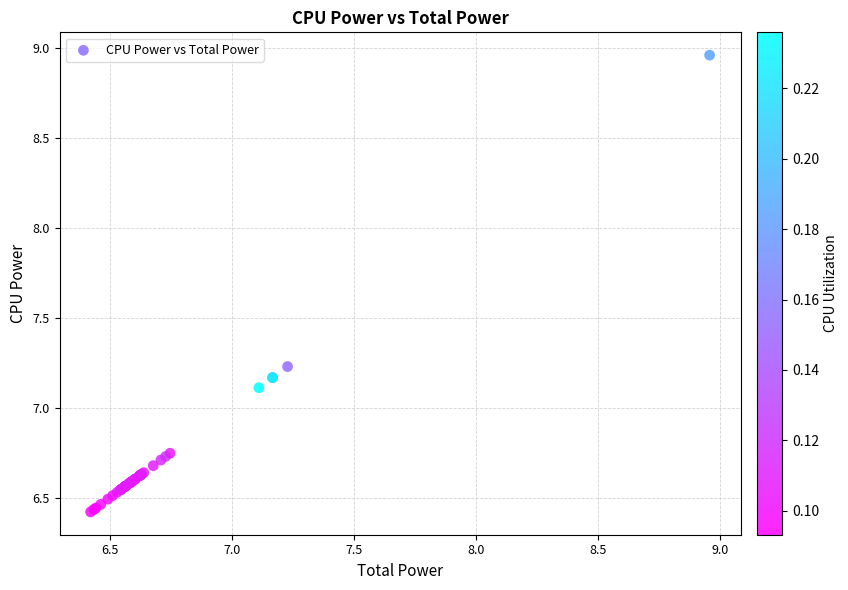

What Y value in the scatter plot is closest to 7?

7.1